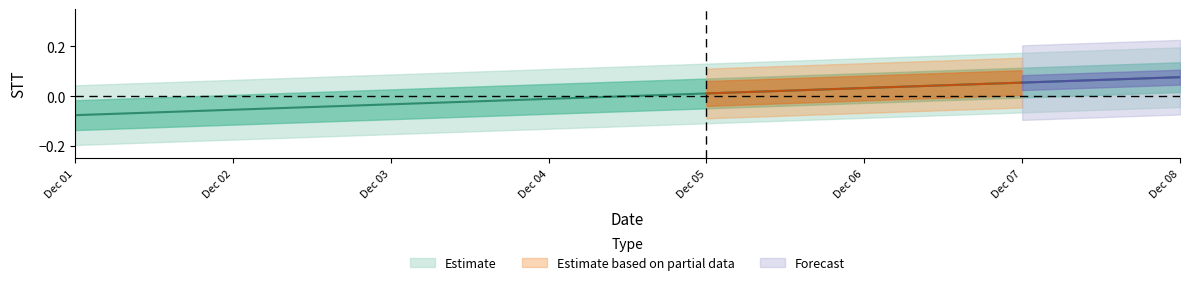

How many lines are shown in the chart?

1